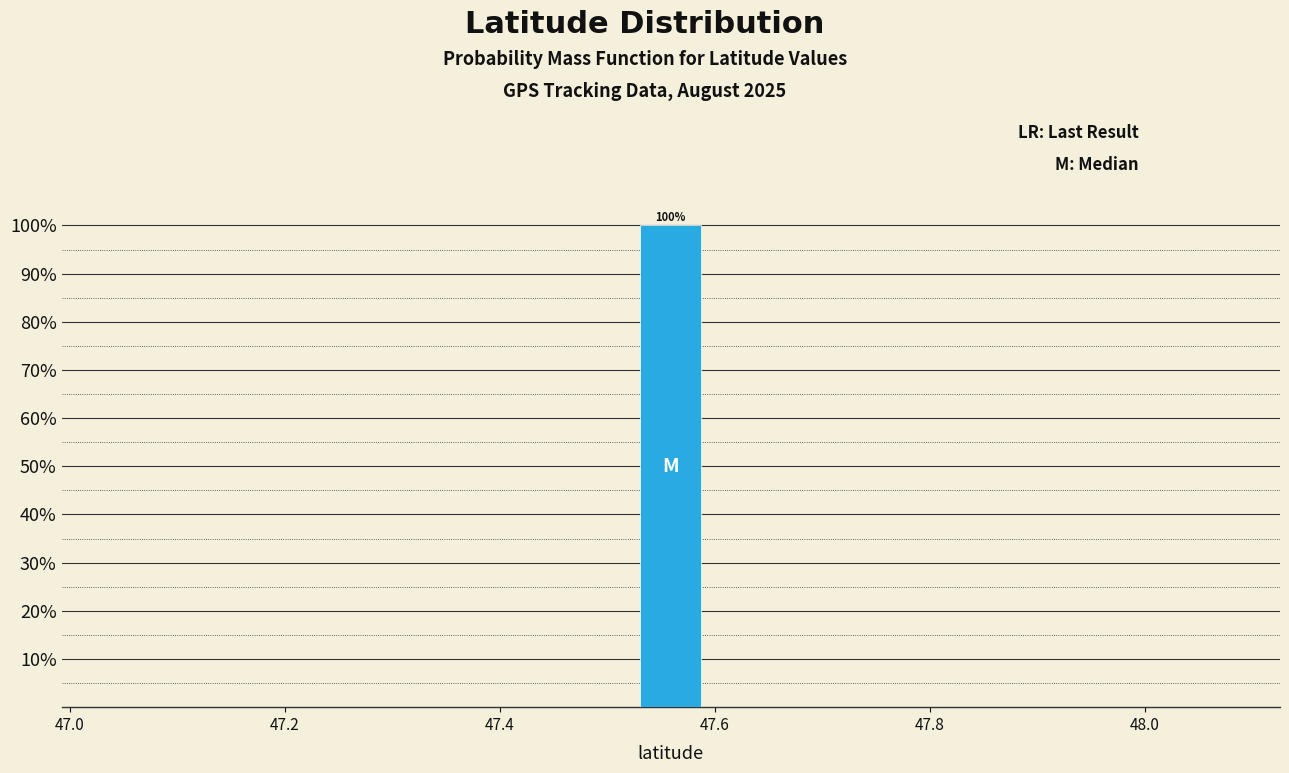

Read against the x-axis, roughly where is the centre of the tallest bar?

47.56